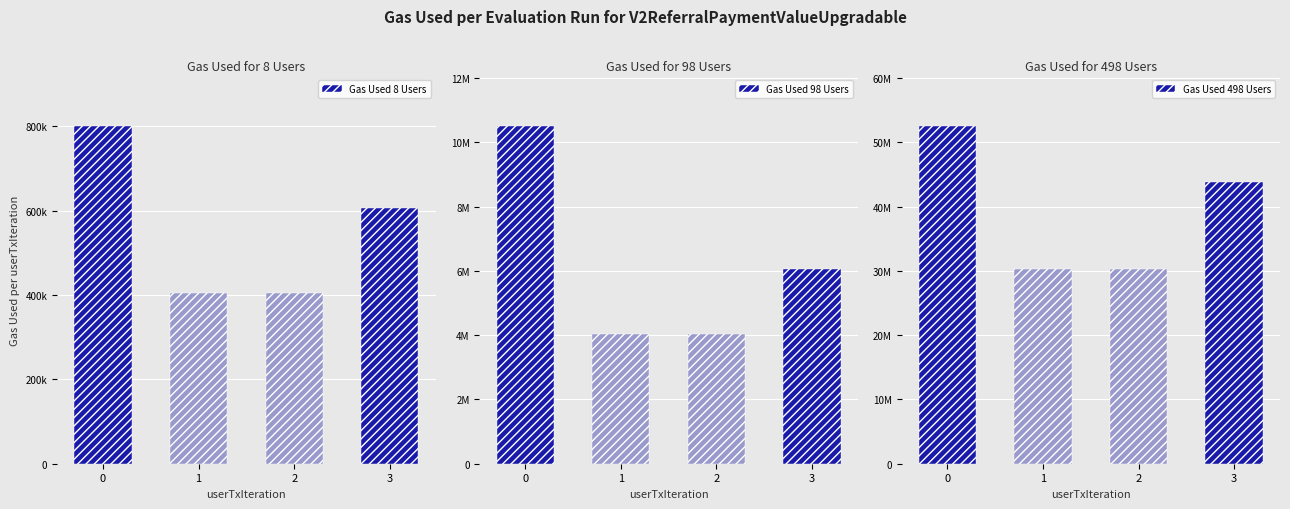

True or false: Gas Used 8 Users has a value of 405000 at 2.

True